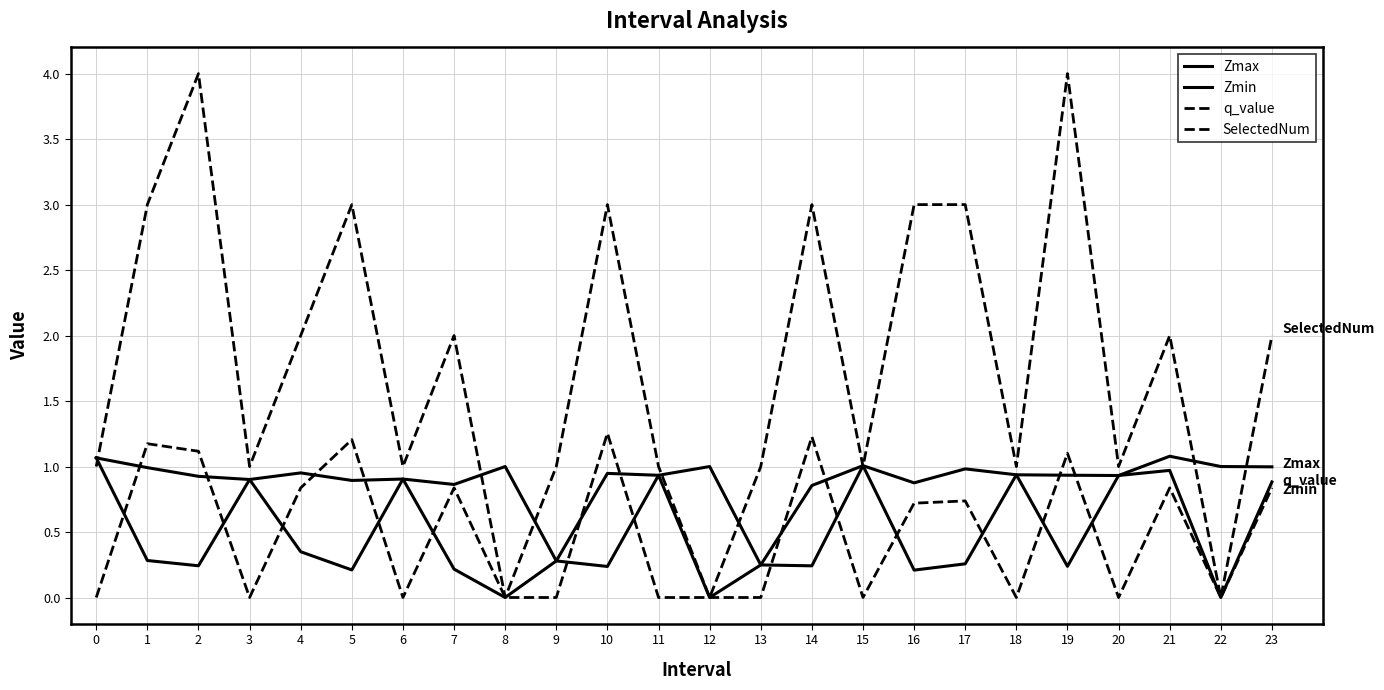

True or false: q_value and SelectedNum intersect in this chart.

False